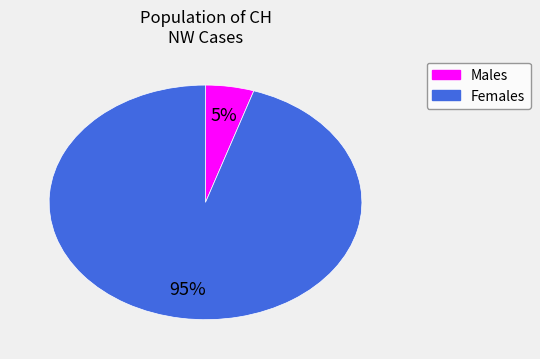

To the nearest percent, what is the average slice percentage?

50%